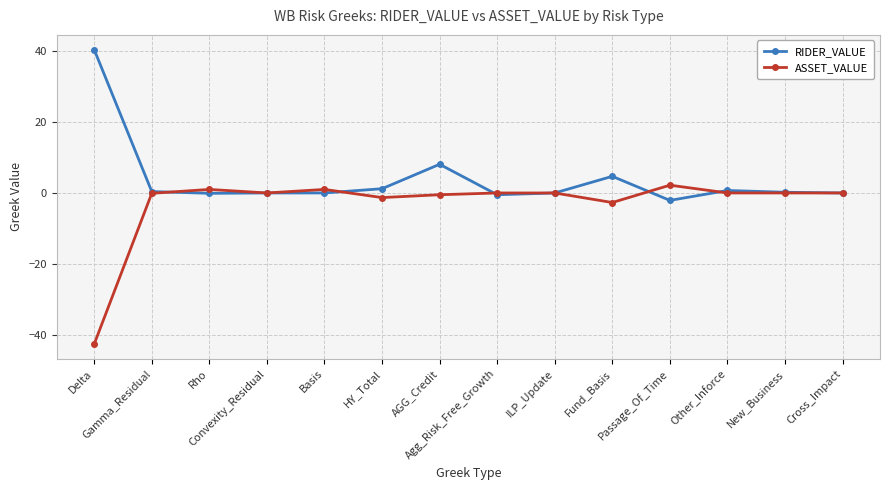

What is the difference between the highest and lowest values at New_Business?

0.2